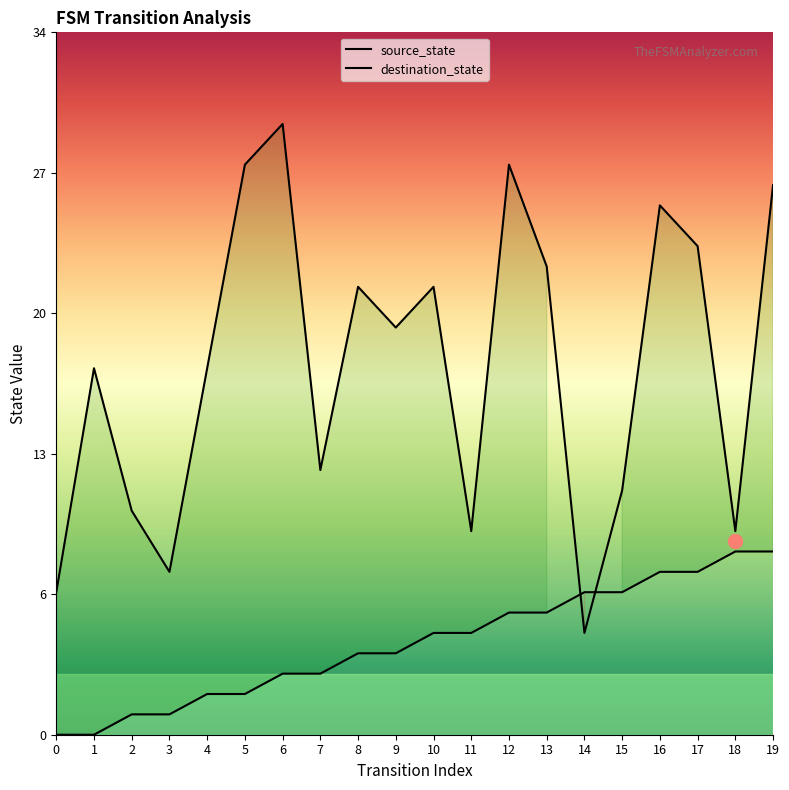

Rank the series by their average value, from lowest to highest.

source_state, destination_state